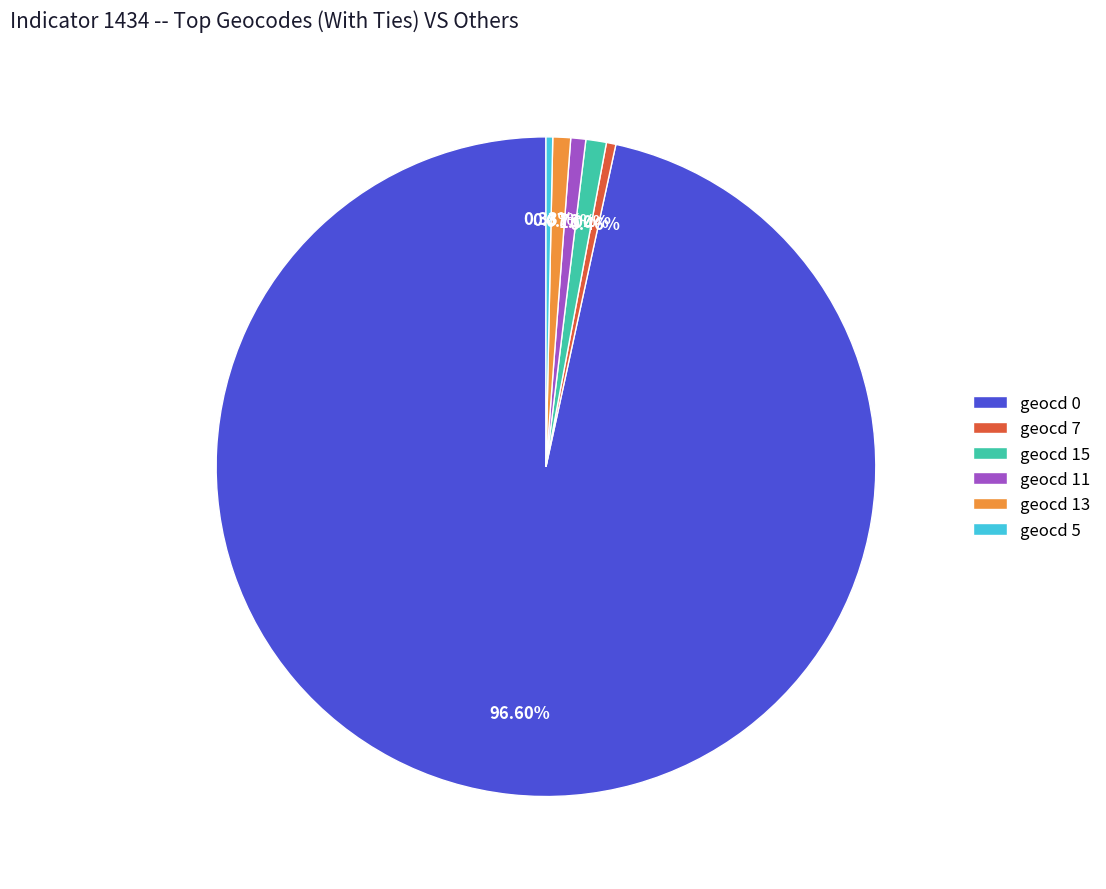

What is the ratio of the value at geocd 11 to the value at geocd 15?

0.7